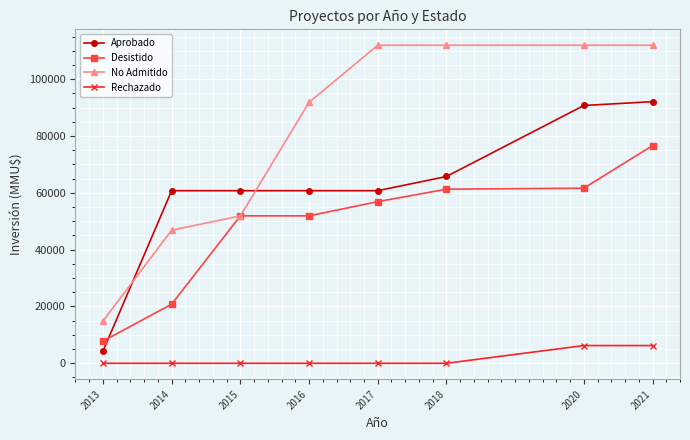

Where do Desistido and No Admitido first cross each other?

2014 and 2015